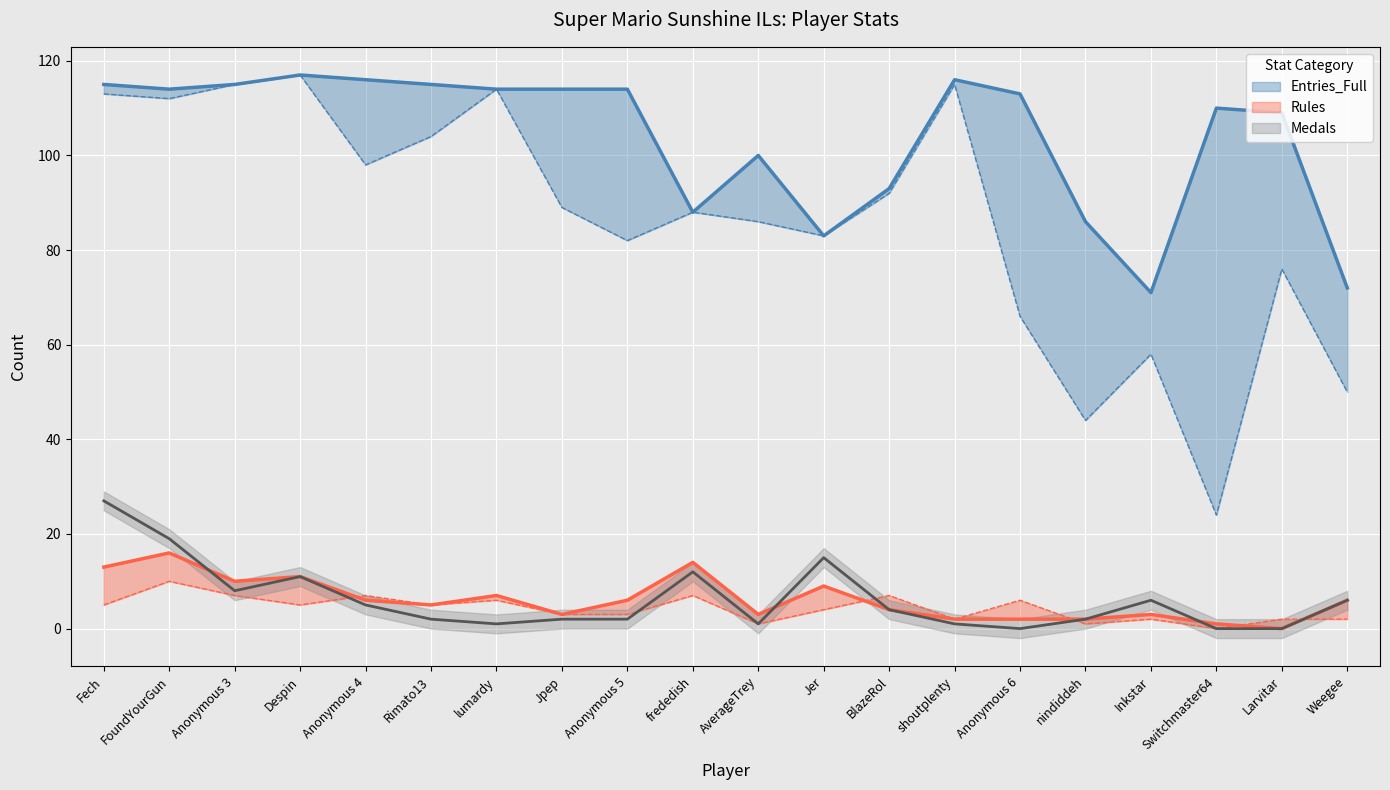

How many data points in Entries_Part are above 89?

9